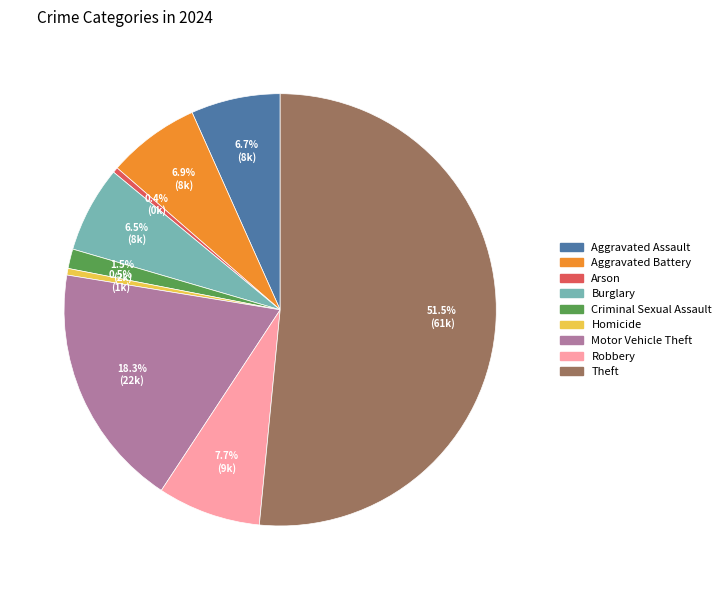

To the nearest percent, what is the average slice percentage?

11%